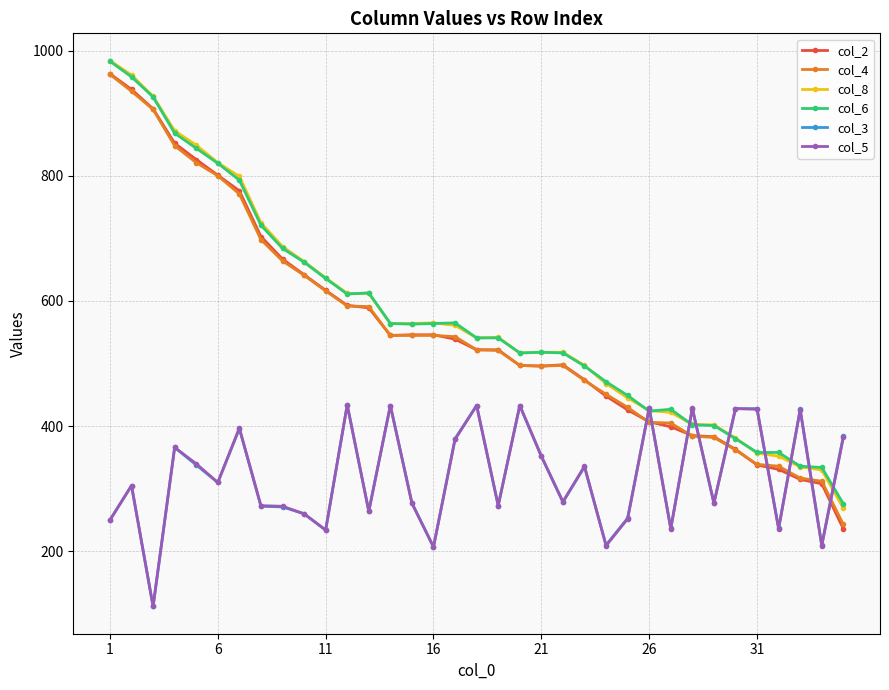

What is the highest value of the col_2 series?

963